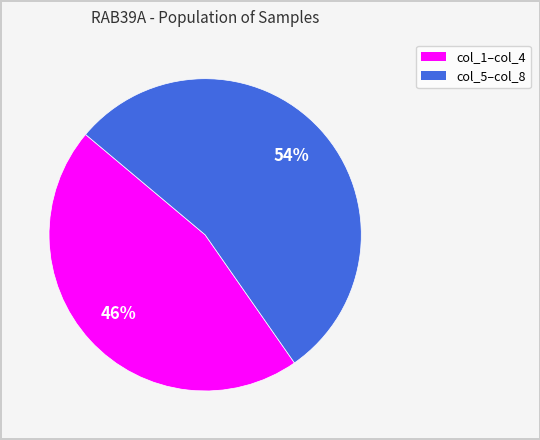

Is there a majority slice in this chart?

Yes